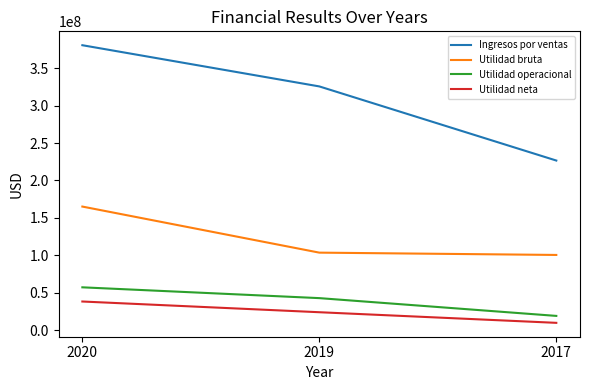

What value does the Utilidad operacional series have at 2017?

19164552.0